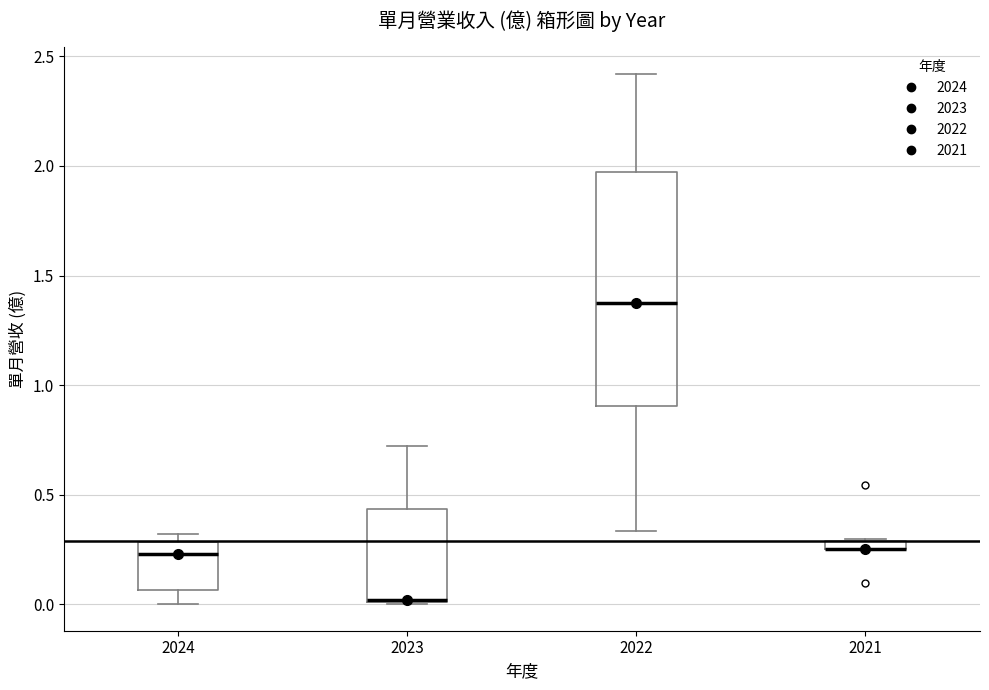

Comparing the boxes themselves (not the whiskers), which one is the tallest?

2022